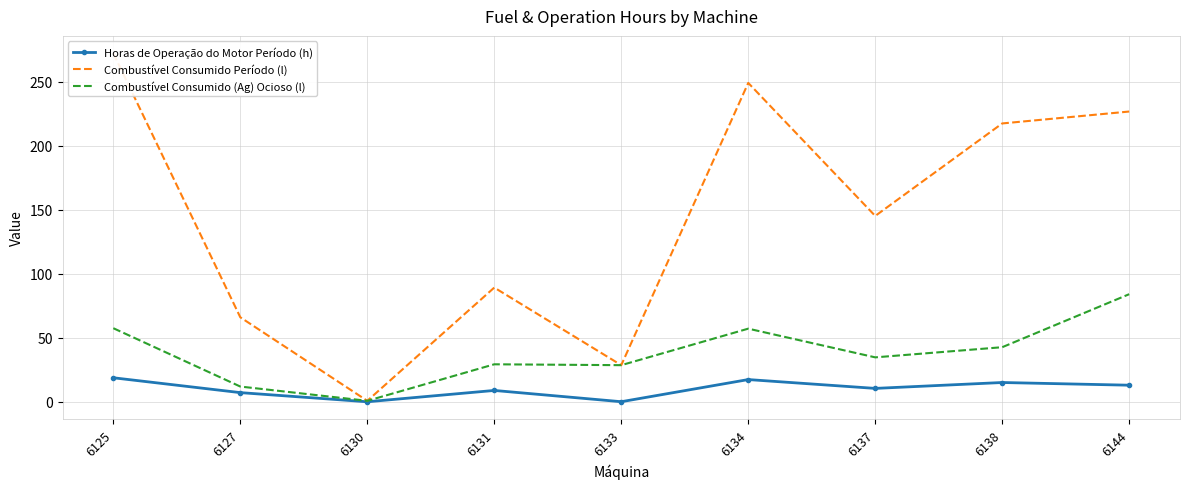

How many categories are shown in the chart?

9